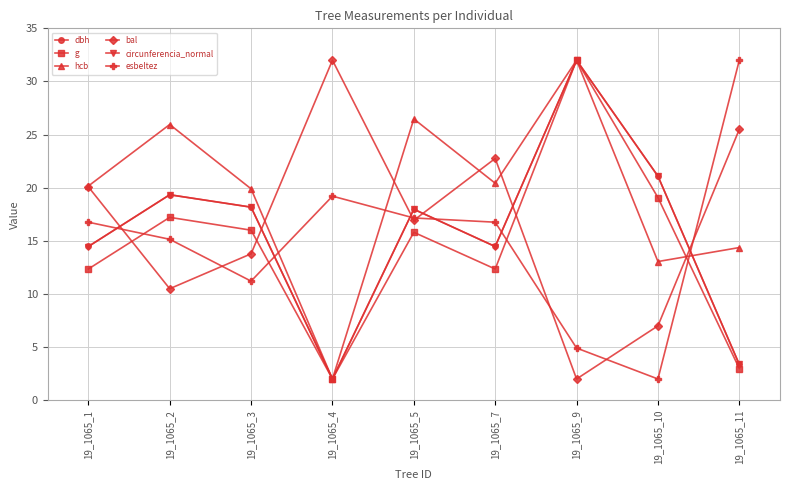

What is the sum of the esbeltez values at 19_1065_2 and 19_1065_9?

20.1